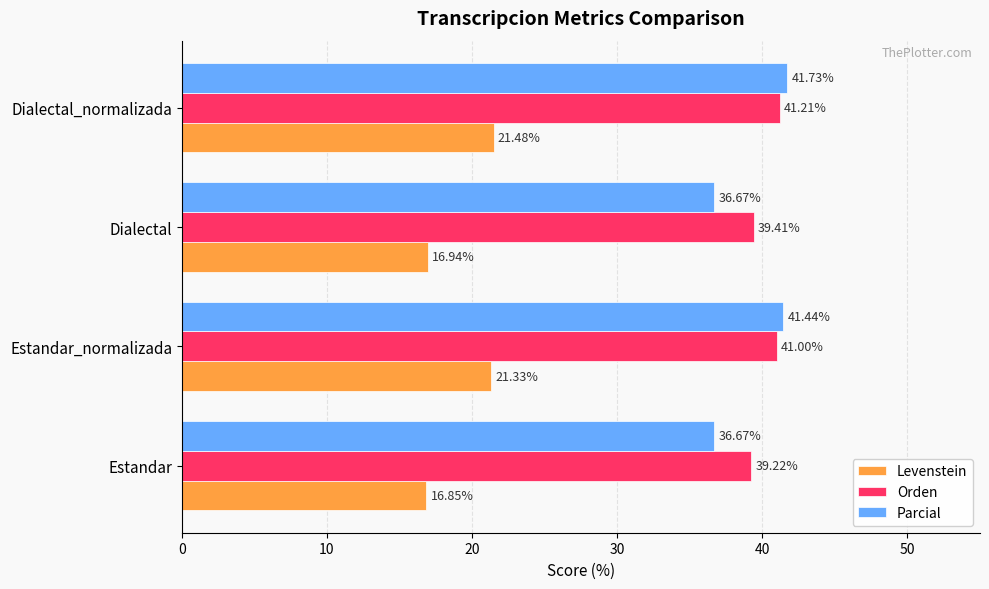

What is the difference between the highest and lowest values at Dialectal?

22.5